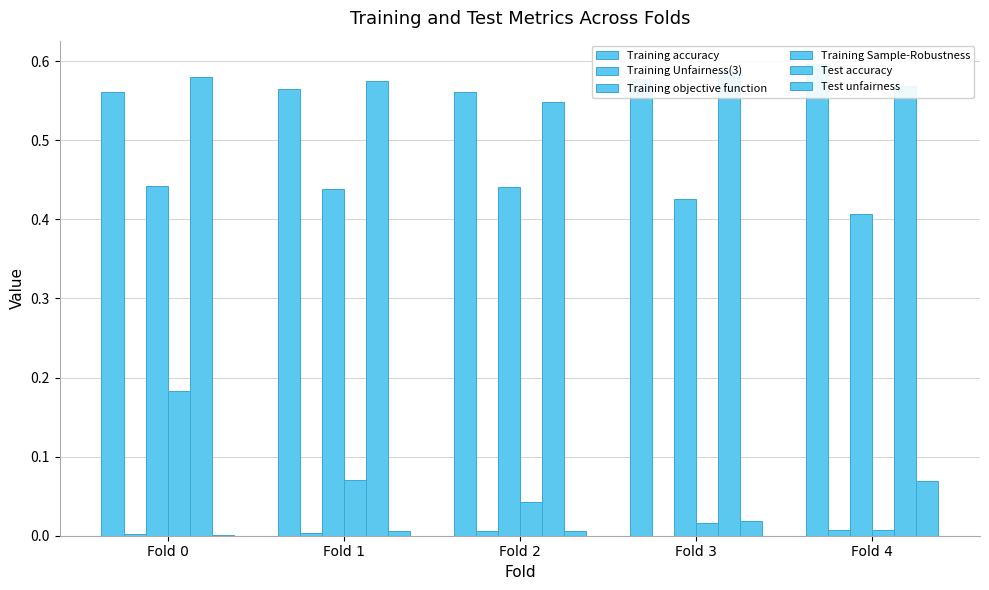

Where is Training Sample-Robustness nearest to the value 0?

Fold 4